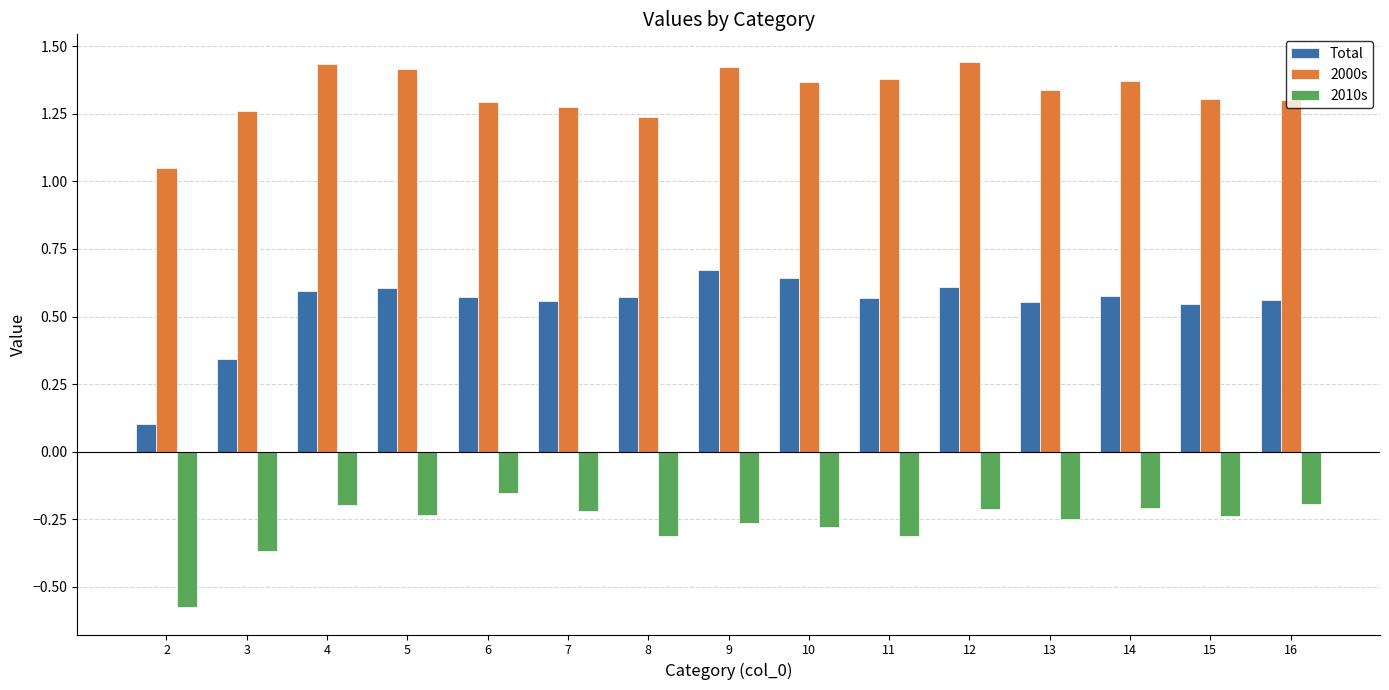

How many bars are there in total?

45